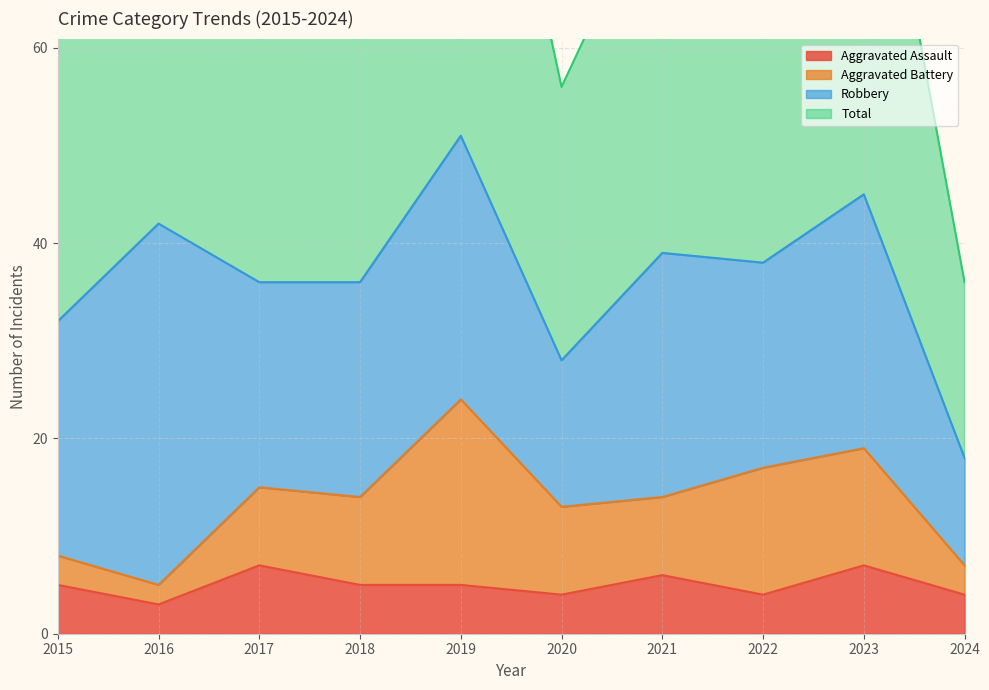

True or false: Total has more than 0 interior local peaks.

True